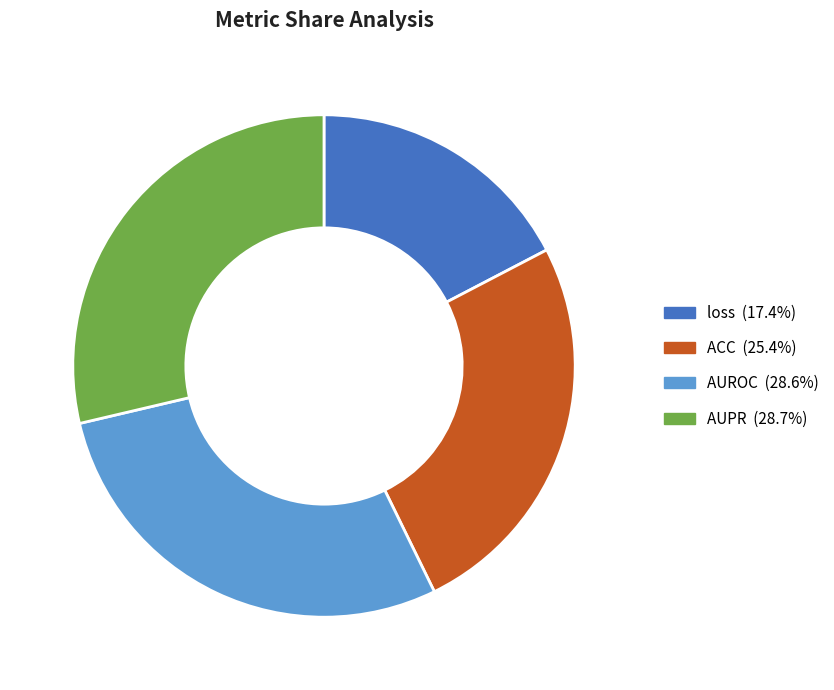

What percentage is the loss slice, to the nearest percent?

17%